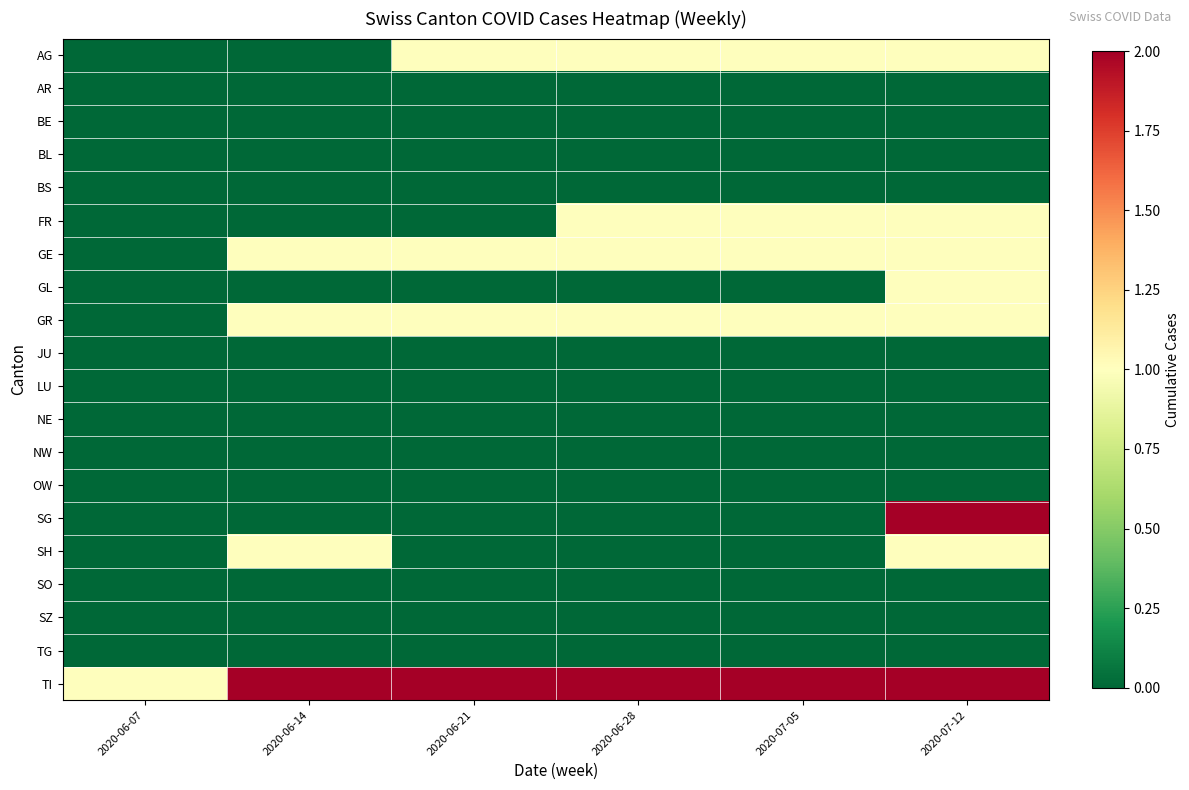

At which category is the sum across all series the highest?

2020-07-12